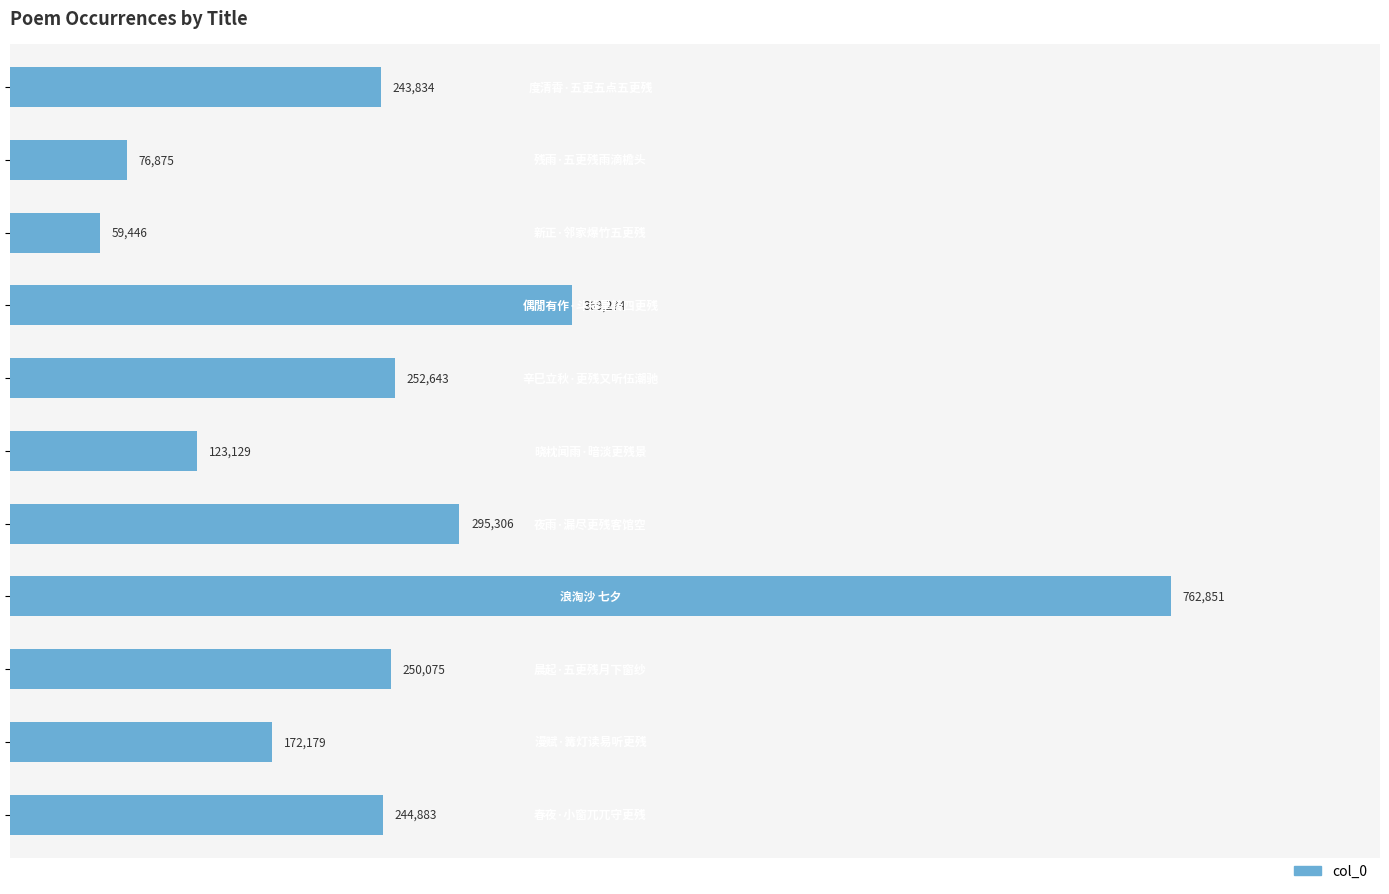

Reading top to bottom, list all the values displayed in this chart.

243834	76875	59446	369274	252643	123129	295306	762851	250075	172179	244883